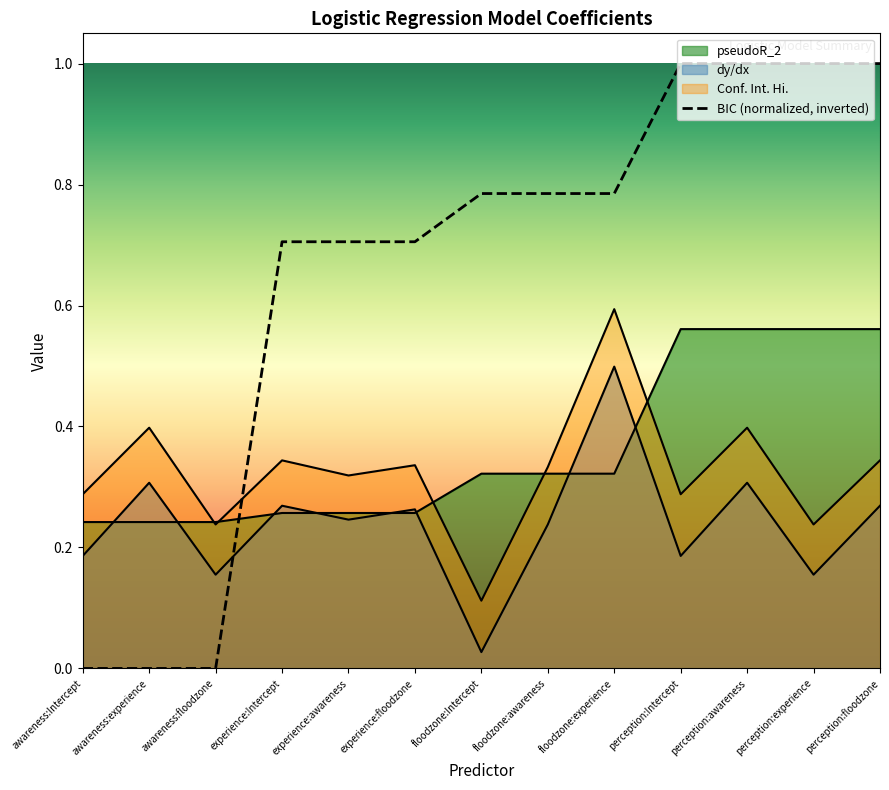

How many times do dy/dx and pseudoR_2 cross each other?

8